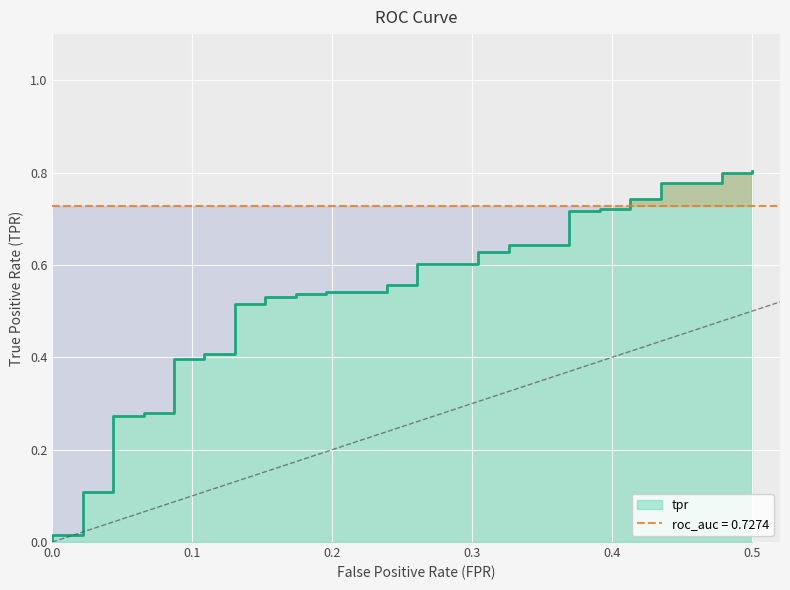

True or false: there are more than 1 points higher than both neighbors.

False